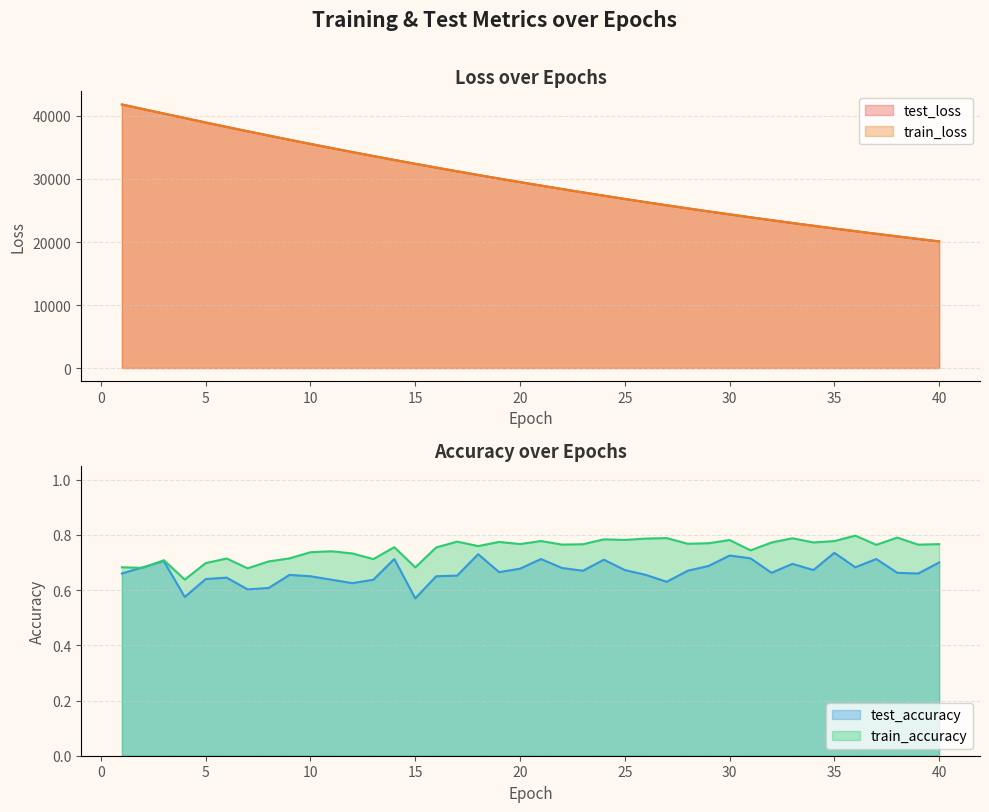

Rank the categories by test_accuracy value from lowest to highest.

15, 4, 7, 8, 12, 27, 11, 13, 5, 6, 16, 10, 17, 9, 26, 1, 39, 32, 38, 19, 23, 28, 34, 25, 20, 22, 2, 36, 29, 33, 40, 3, 24, 14, 21, 37, 31, 30, 18, 35